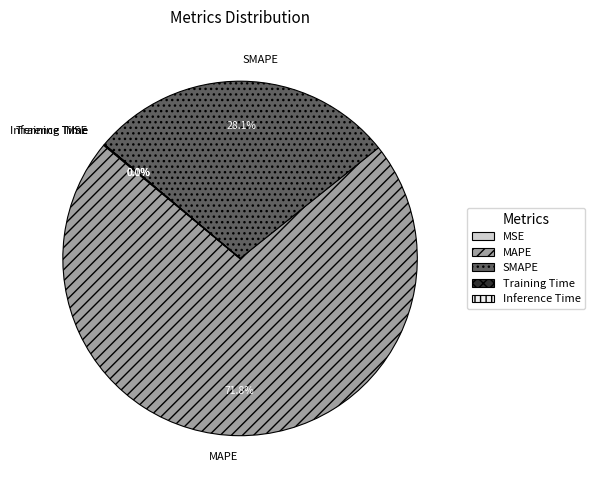

Does any single category account for the majority?

Yes